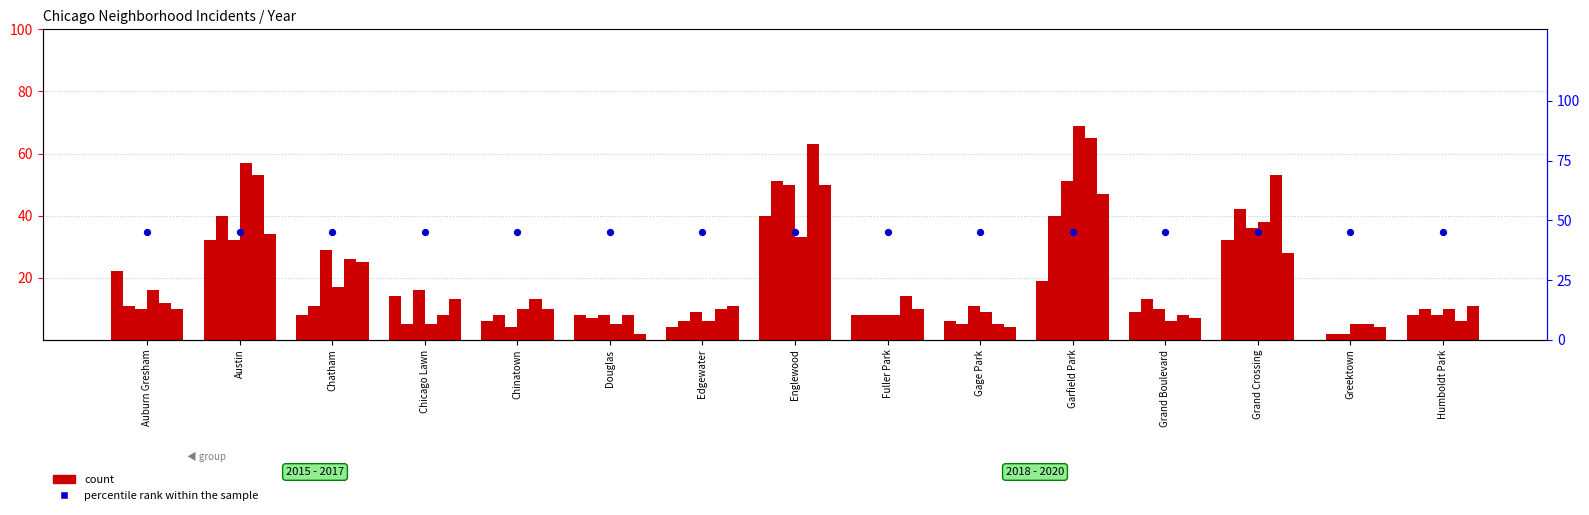

What is the total value across all series at Garfield Park?

291